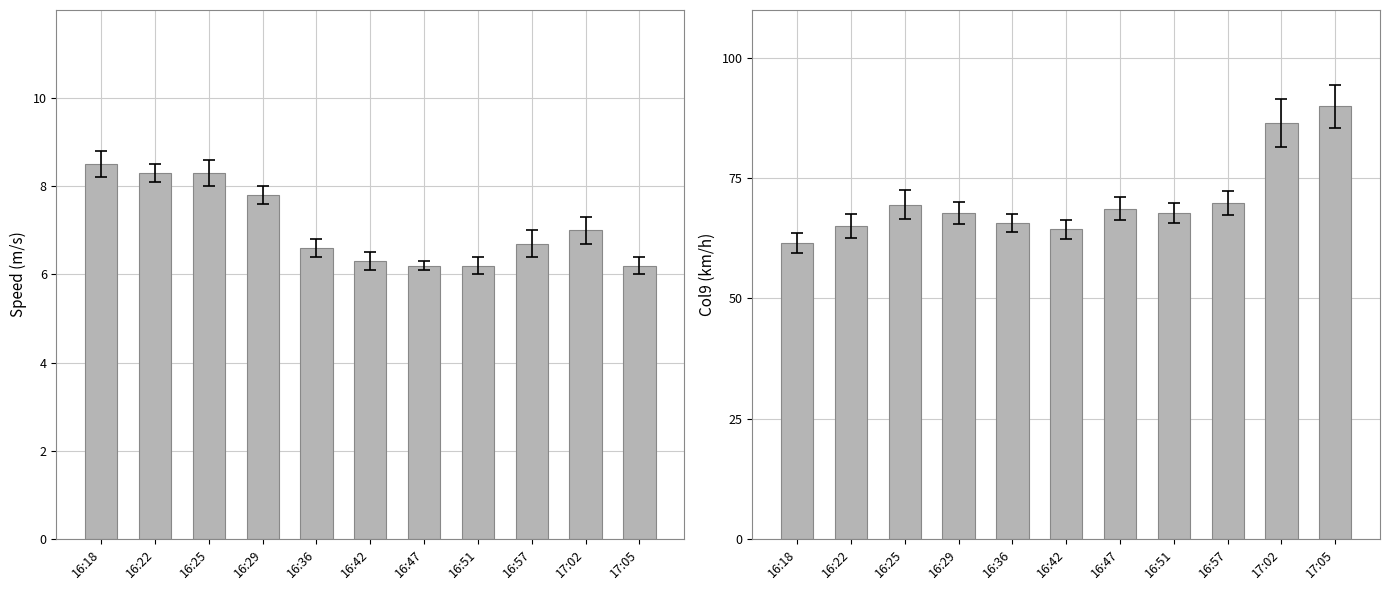

How many bars are there in total?

22